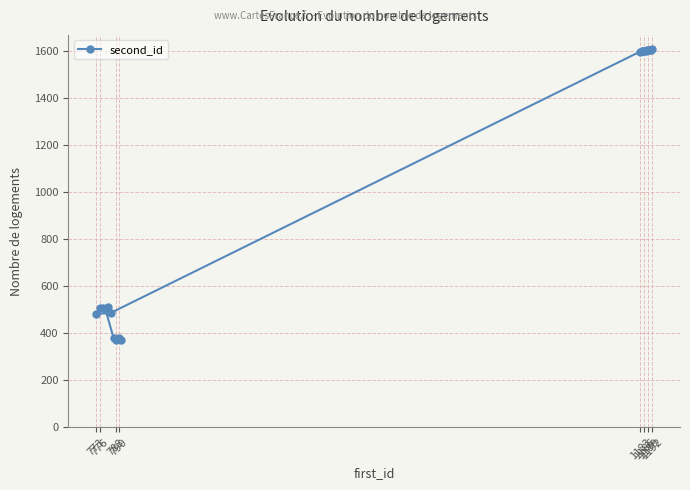

Reading right to left, list all the values displayed in this chart.

1606	1605	1604	1603	1602	1601	1600	1599	1598	1597	486	481	512	507	505	499	380	379	372	370